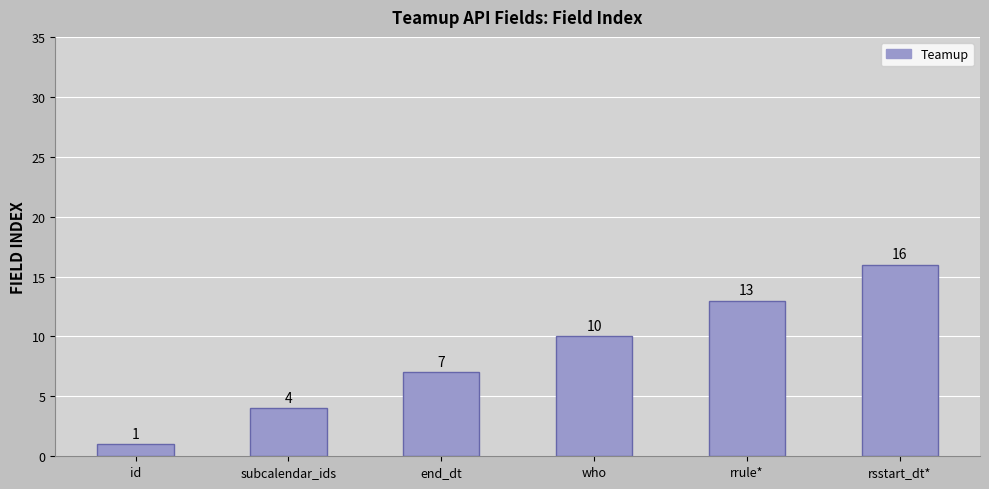

What is the value of the 5th bar from the left?

13